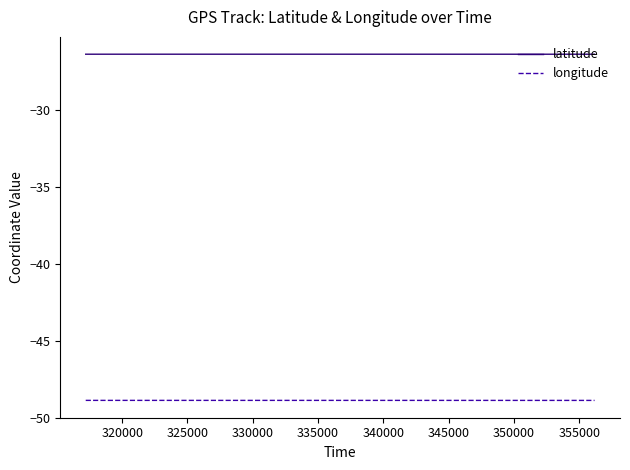

Rank the series by their average value, from highest to lowest.

latitude, longitude